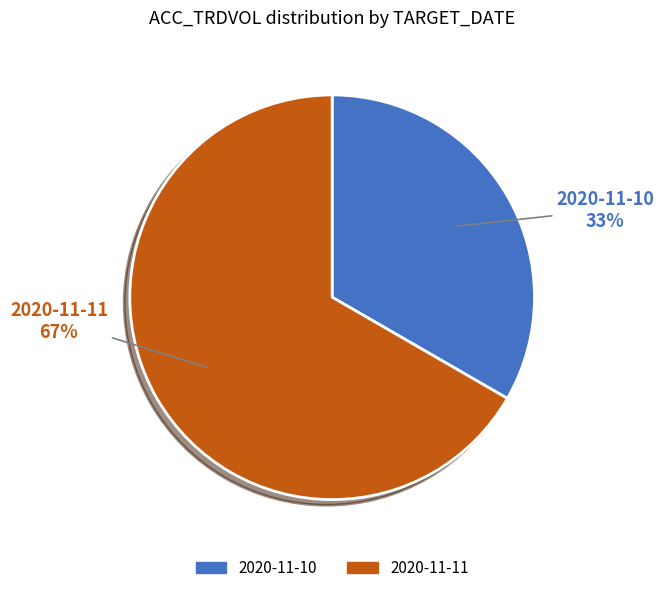

To the nearest percent, what portion does 2020-11-11 represent?

67%